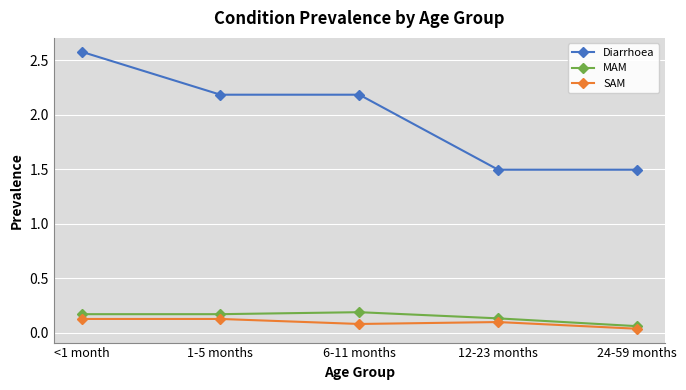

Which series has the largest range (max minus min)?

Diarrhoea